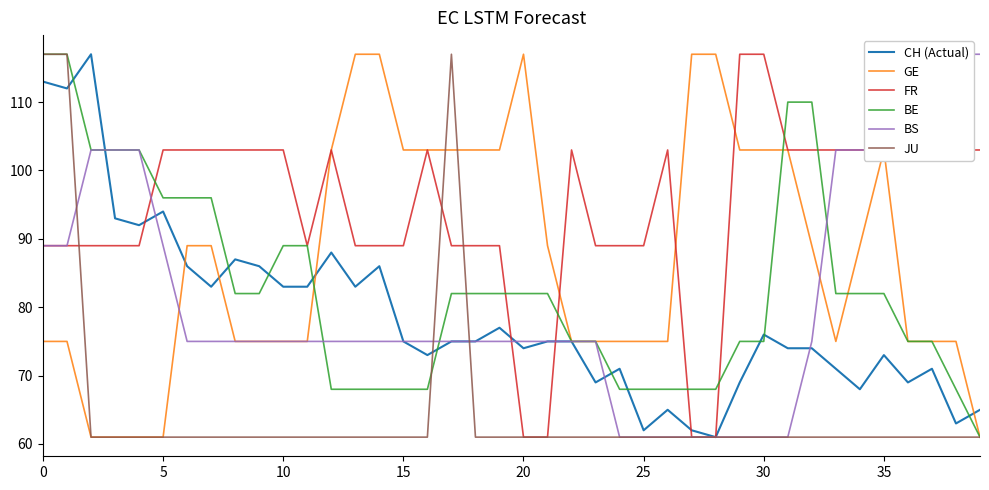

True or false: JU has more than 2 points higher than both neighbors.

False